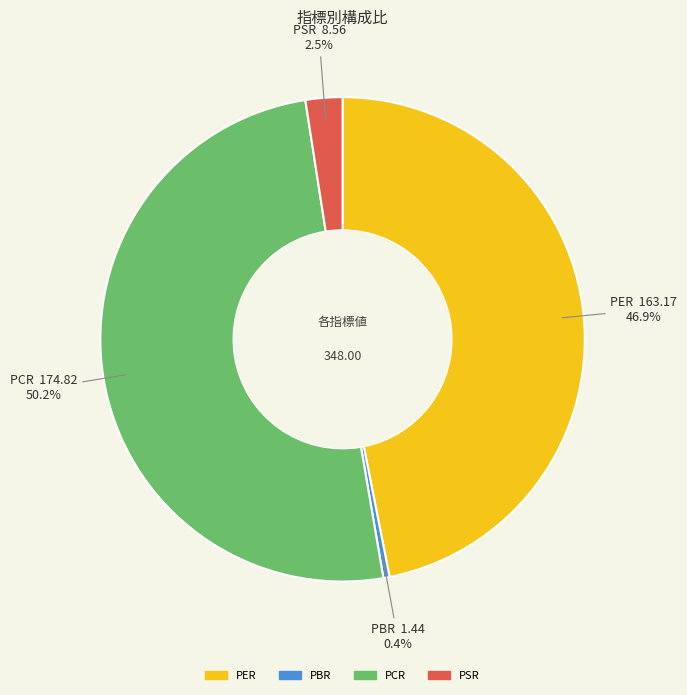

Which slice is the largest?

PCR